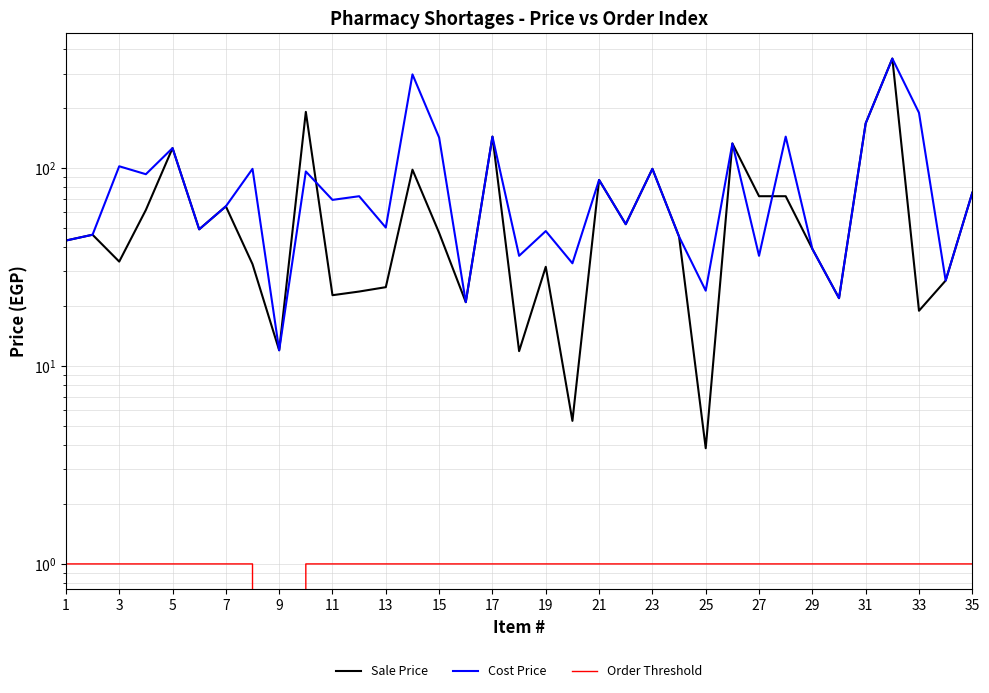

True or false: Cost Price and Sale Price intersect in this chart.

True